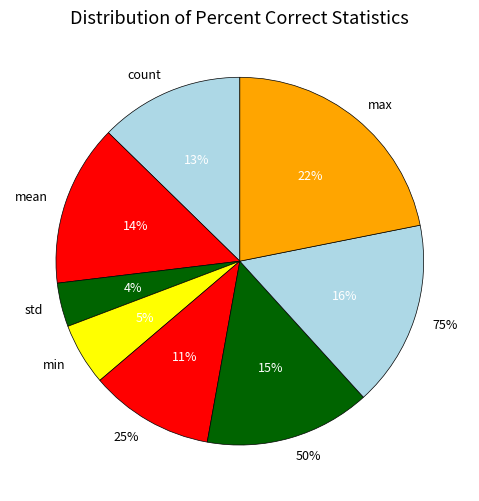

Which category has the biggest portion of the pie?

max